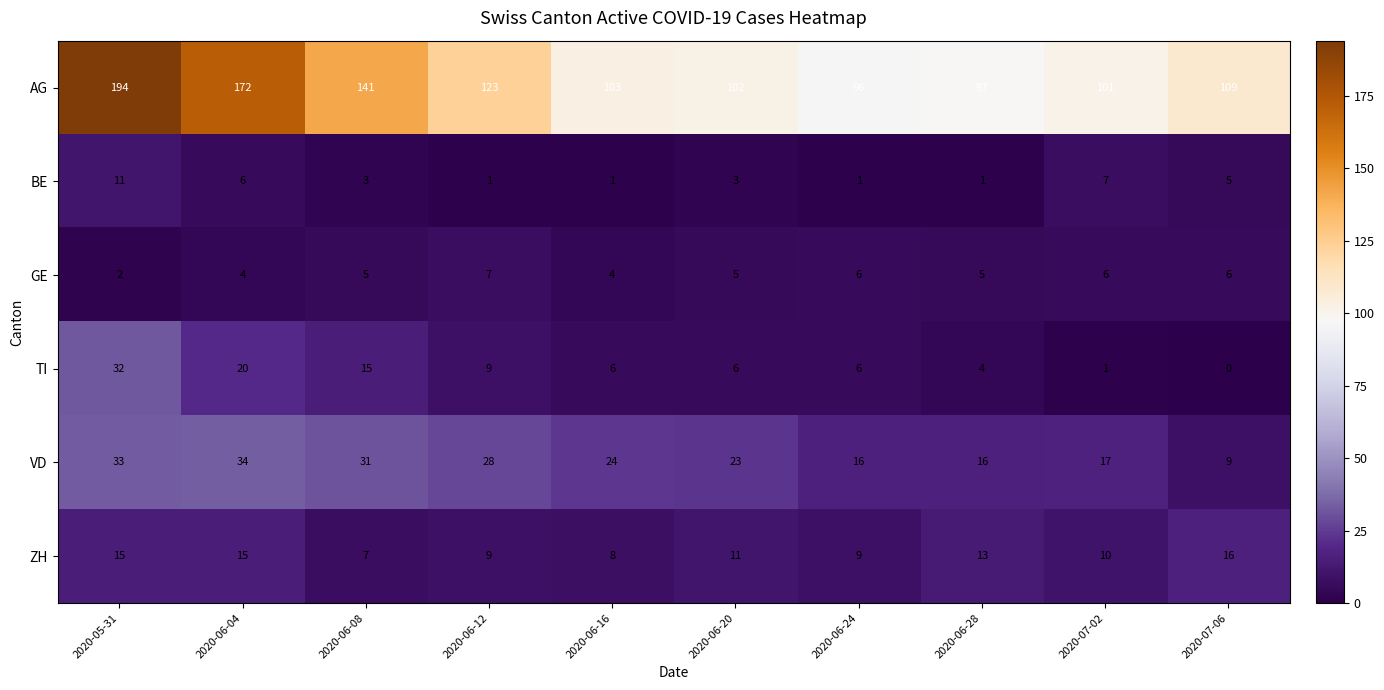

At which category is the sum across all series the highest?

2020-05-31